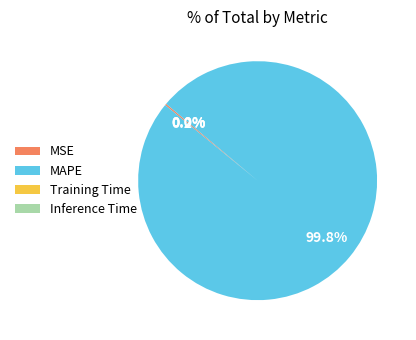

To the nearest percent, what percentage of the pie is MAPE?

100%